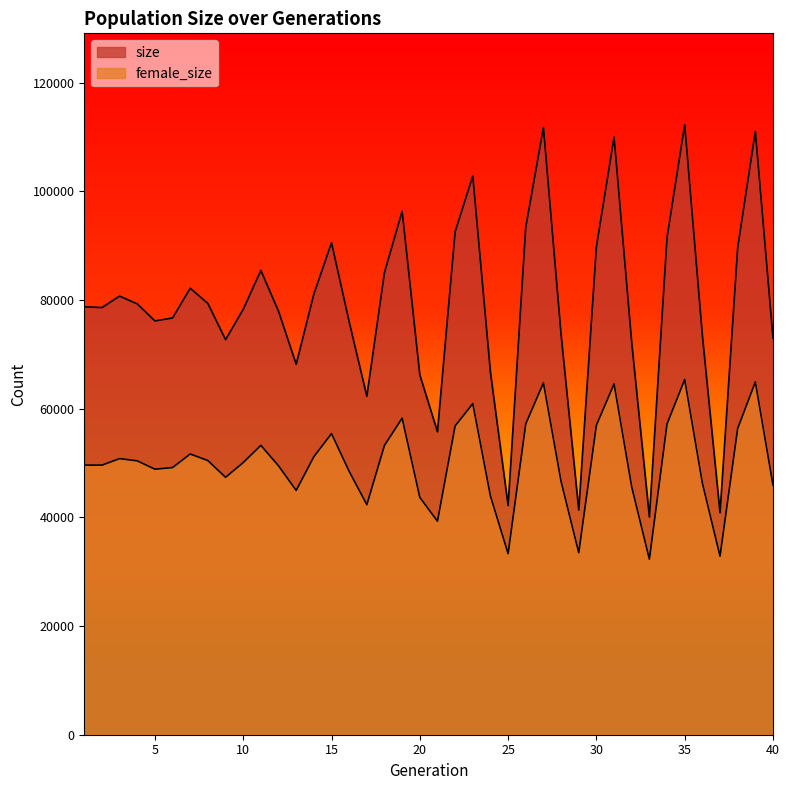

Is the value of female_size at 34 greater than the value of size at 31?

No